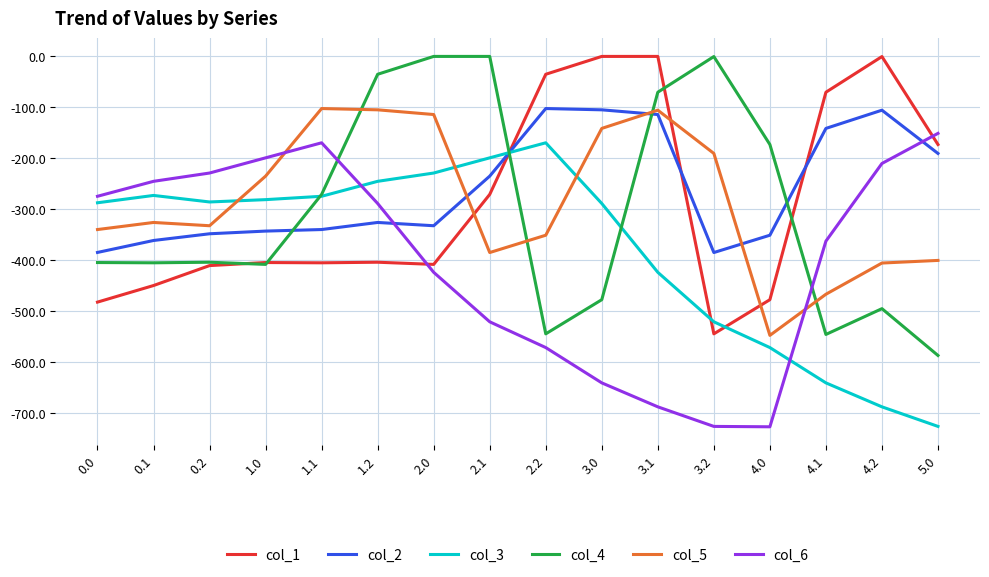

What value does the col_6 series have at 1.2?

-288.5